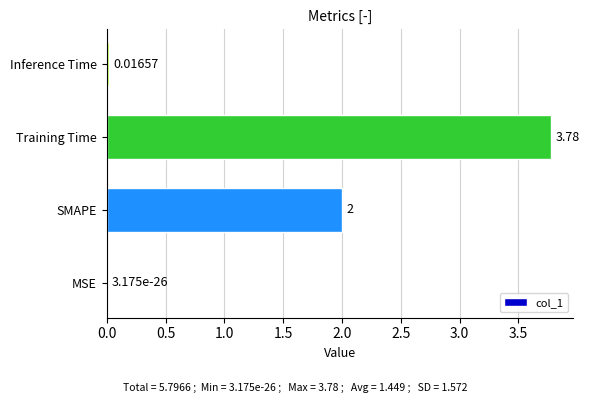

What is the sum of the values at SMAPE and Inference Time?

2.0